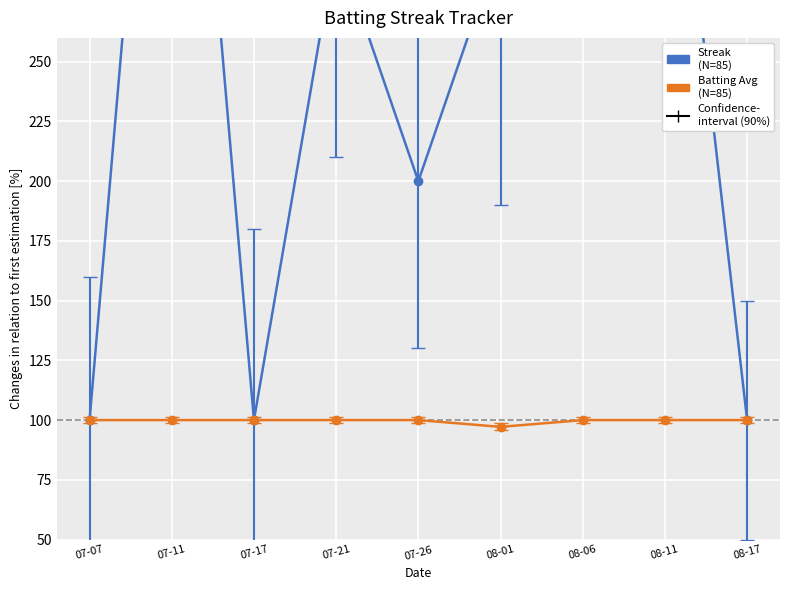

Which series has the widest spread of values?

Streak
(N=85)